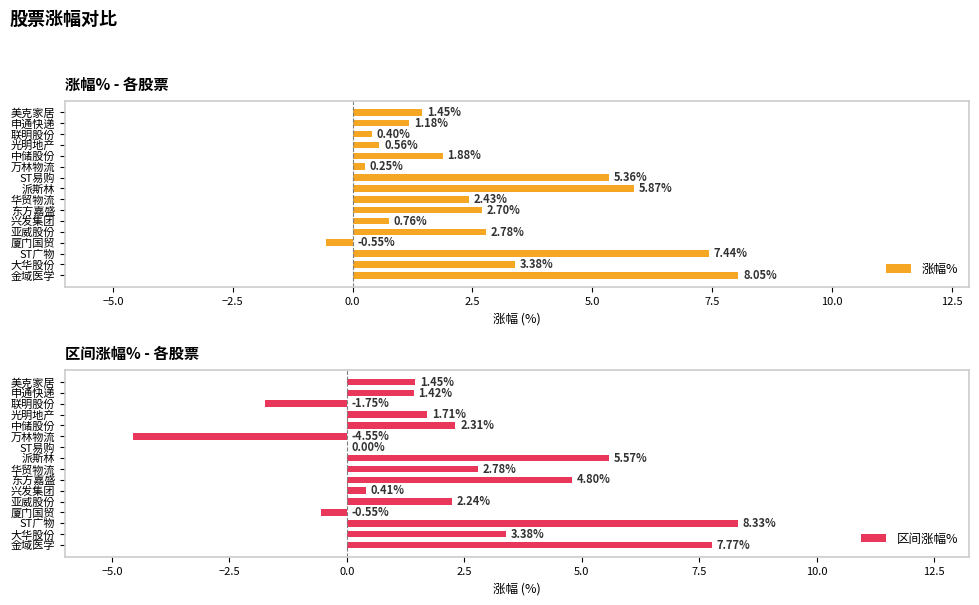

How many bars are there in total?

32